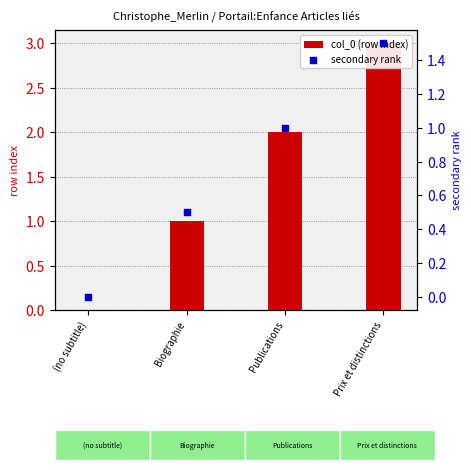

Which series has the largest total across all categories?

col_0 (row index)